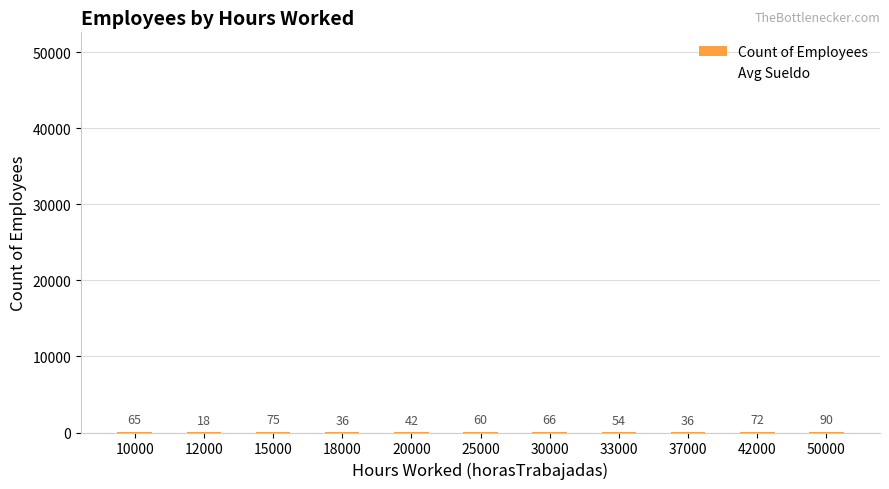

What is the sum of the values at 20000 and 33000?

96